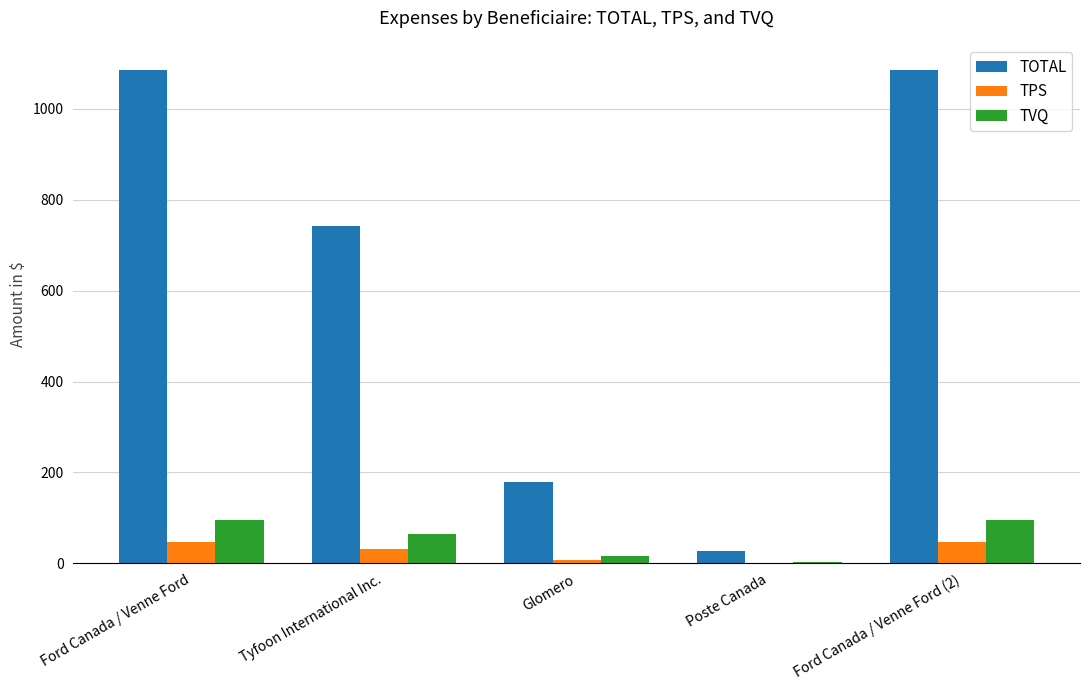

Which series changed the most between Glomero and Poste Canada?

TOTAL